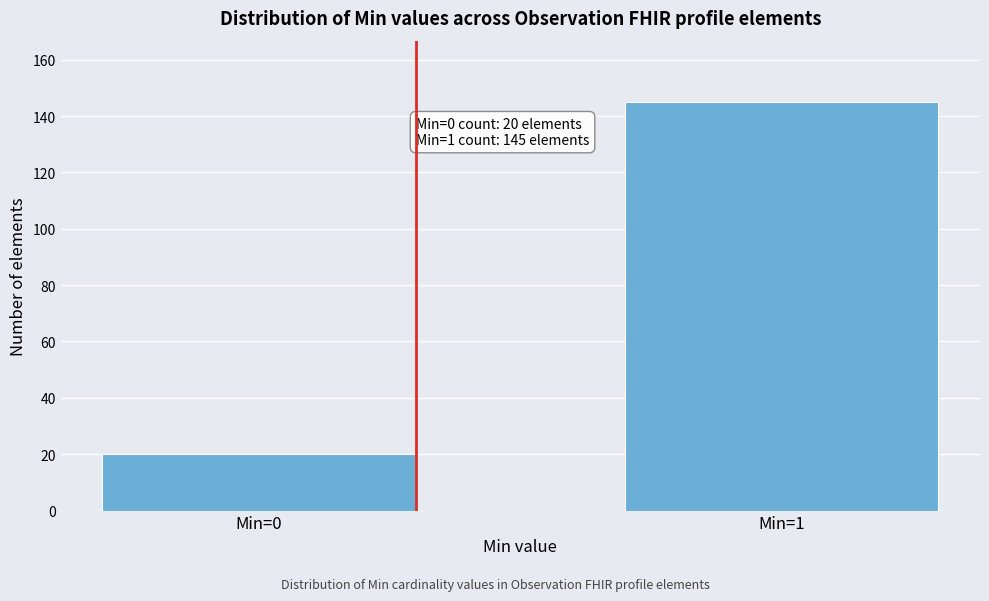

Reading left to right, what are all the values shown in this chart?

Min=0=20	Min=1=145